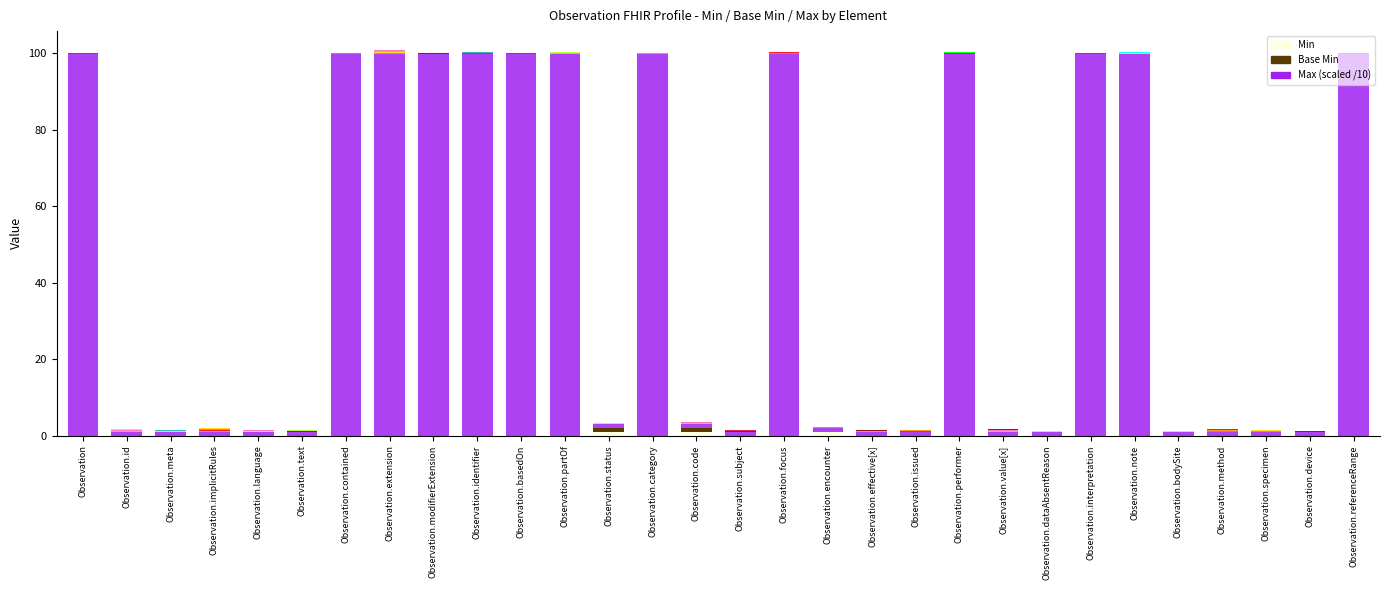

How many bars are there in each group?

3